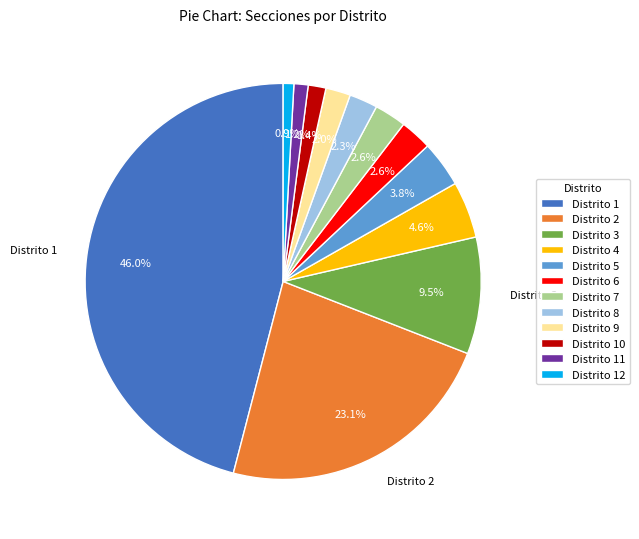

How much of the chart is everything except Distrito 4?

95.4%